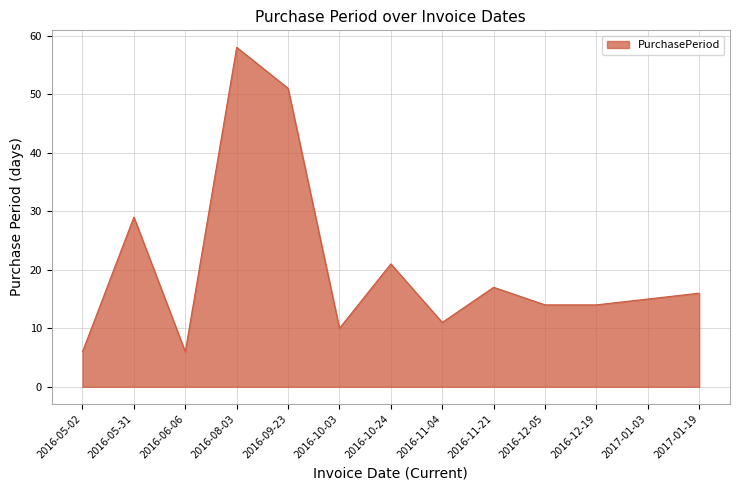

True or false: there are more than 1 points higher than both neighbors.

True